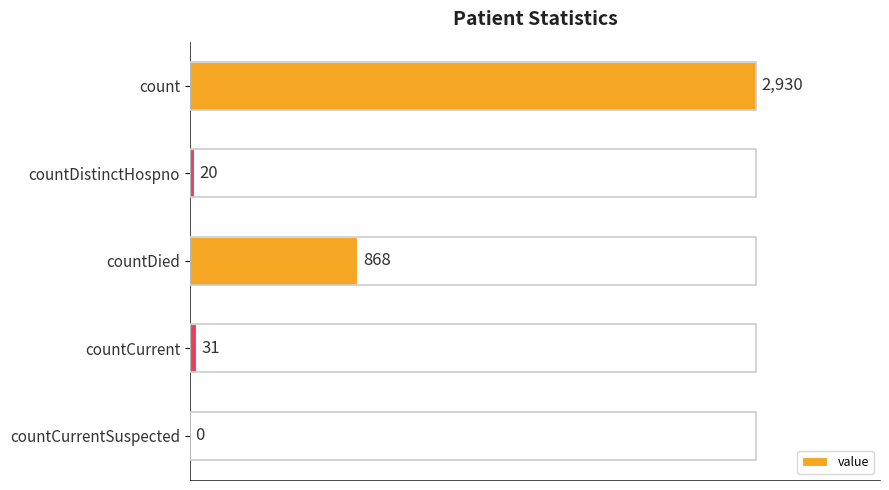

What is the sum of the values at countDistinctHospno and countCurrent?

51